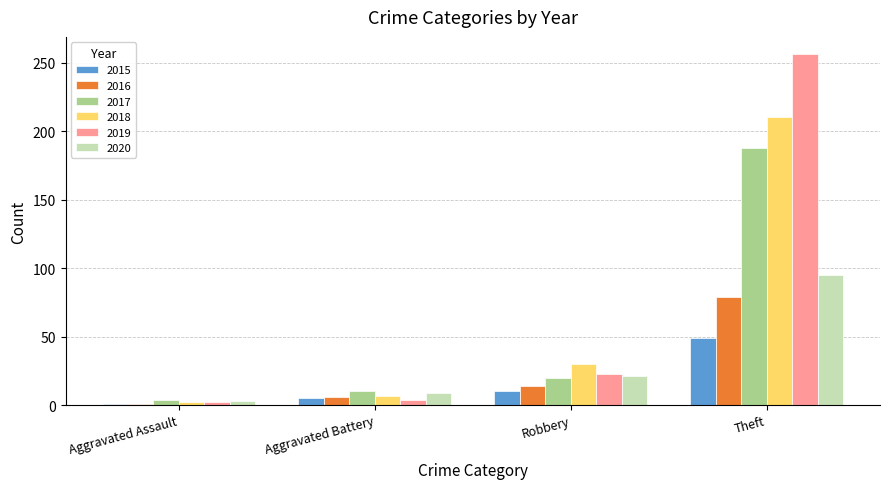

Rank the series by their maximum value, from highest to lowest.

2019, 2018, 2017, 2020, 2016, 2015